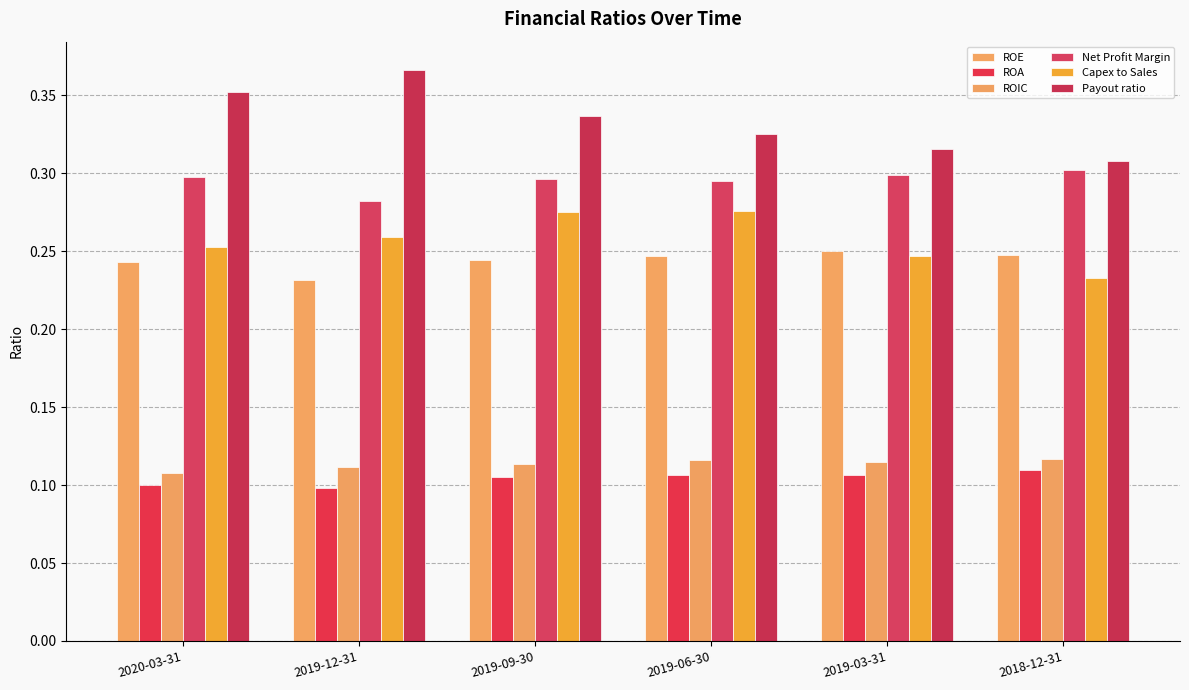

True or false: ROIC has a value of 0.1 at 2019-03-31.

True